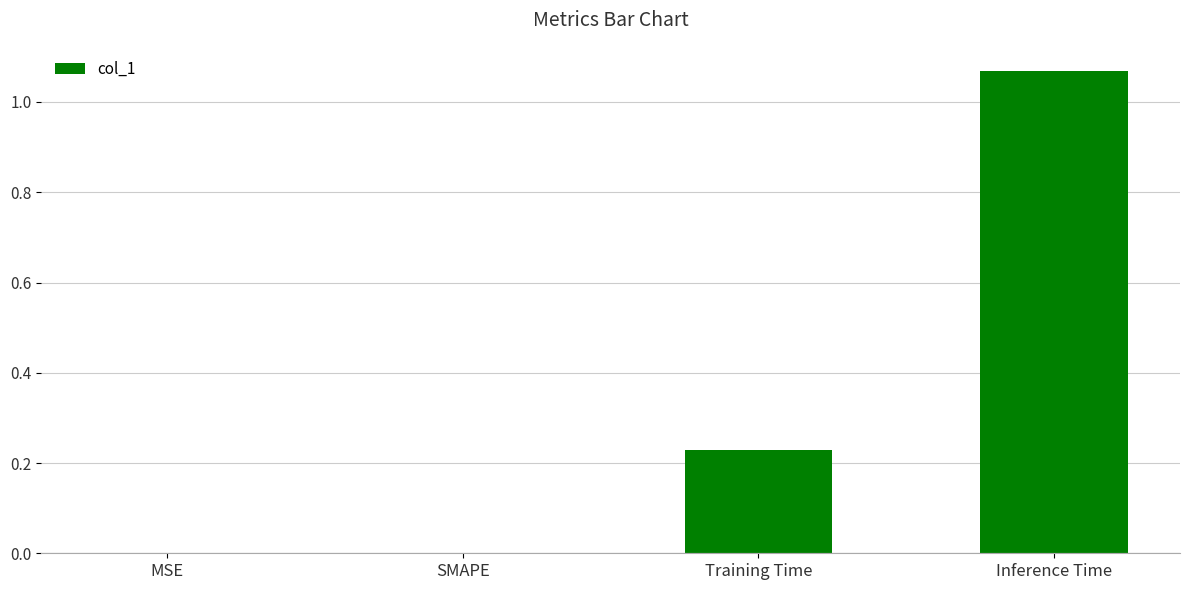

Which category has the highest value across all series?

Inference Time